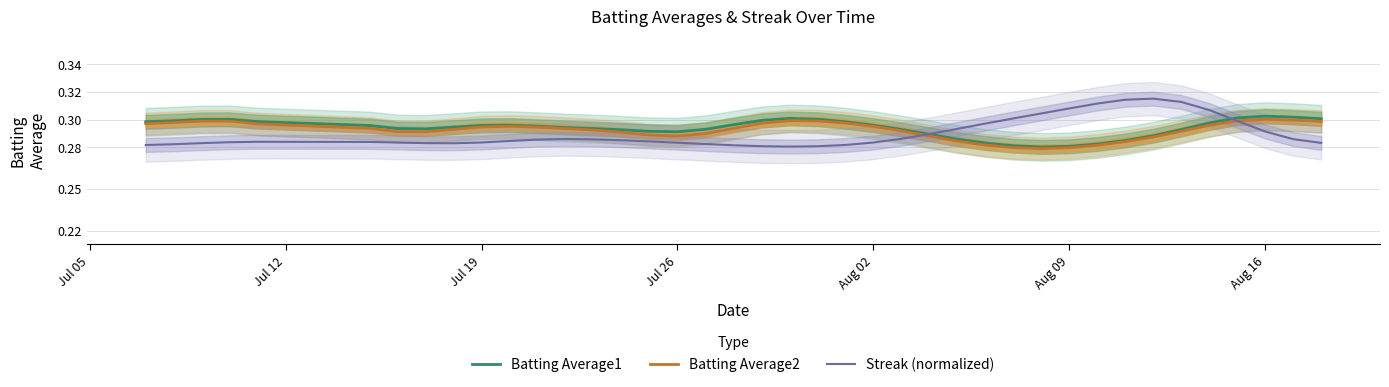

Which series ends up on top after the final intersection of Batting Average2 and Streak (normalized)?

Batting Average2